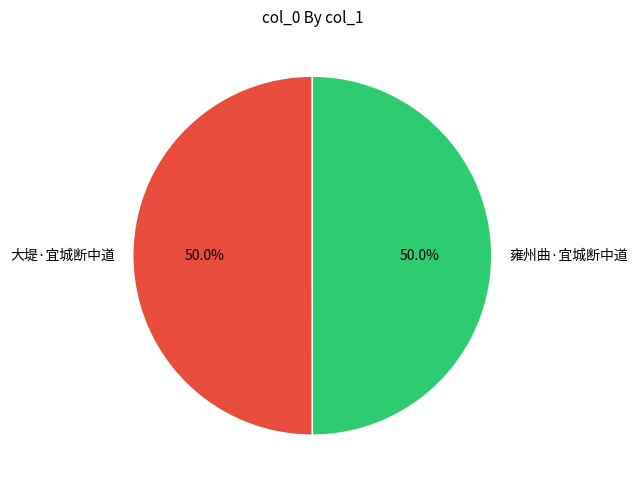

Is it true that 大堤·宜城断中道 is 44% of the pie?

False